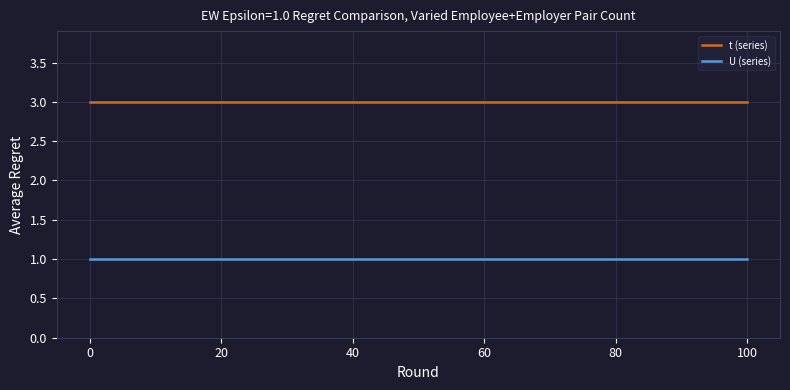

How many lines are shown in the chart?

2